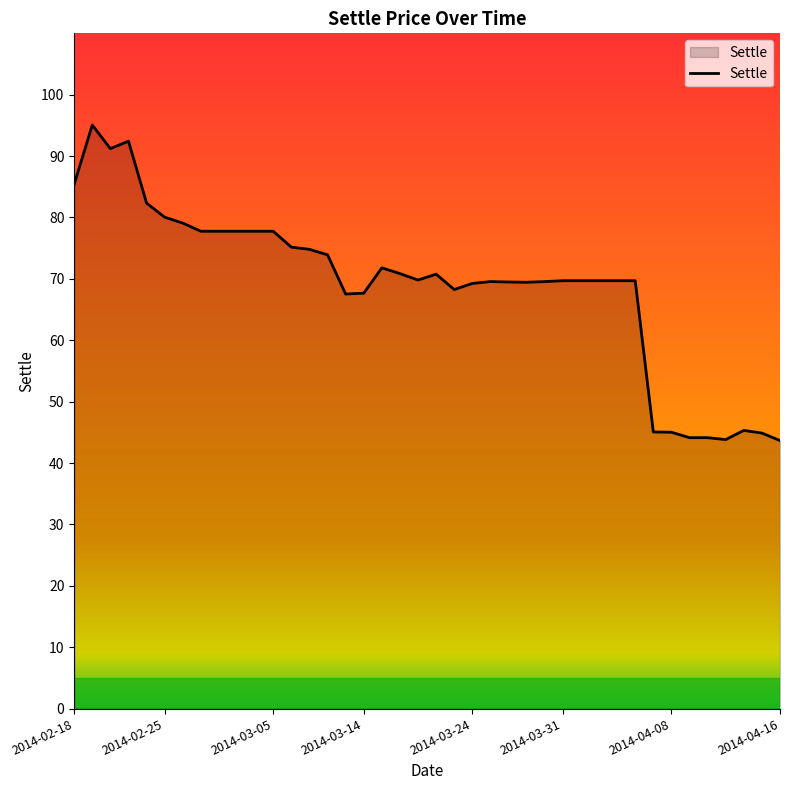

What is the greatest value displayed?

95.1